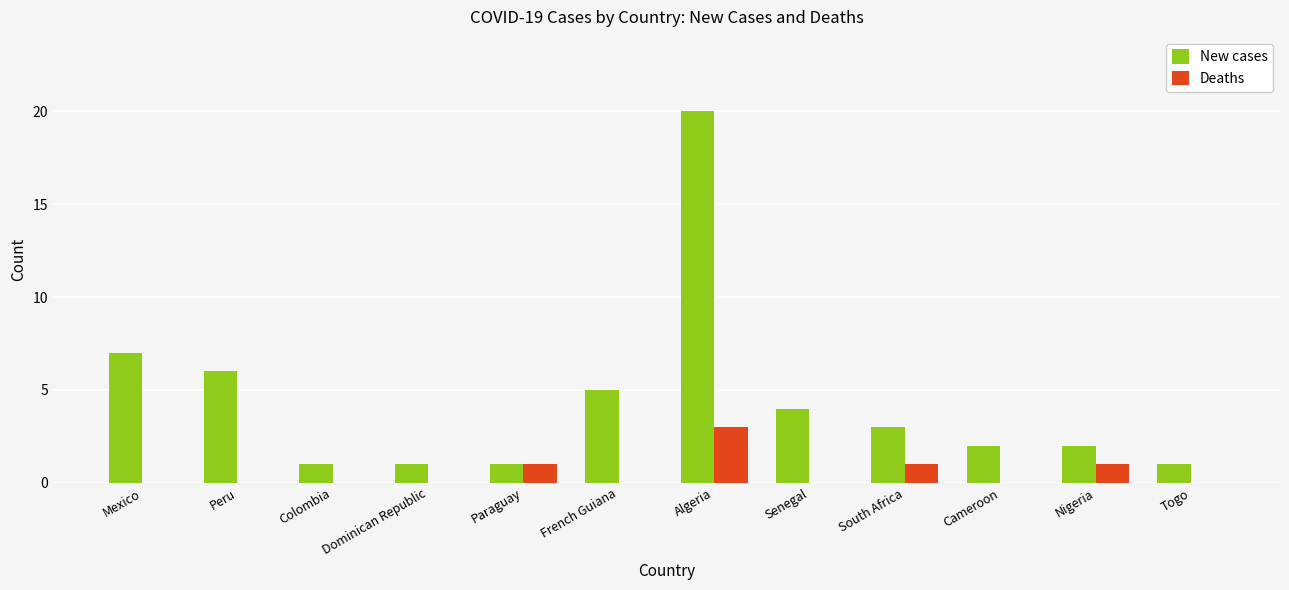

Which series has the largest total across all categories?

New cases